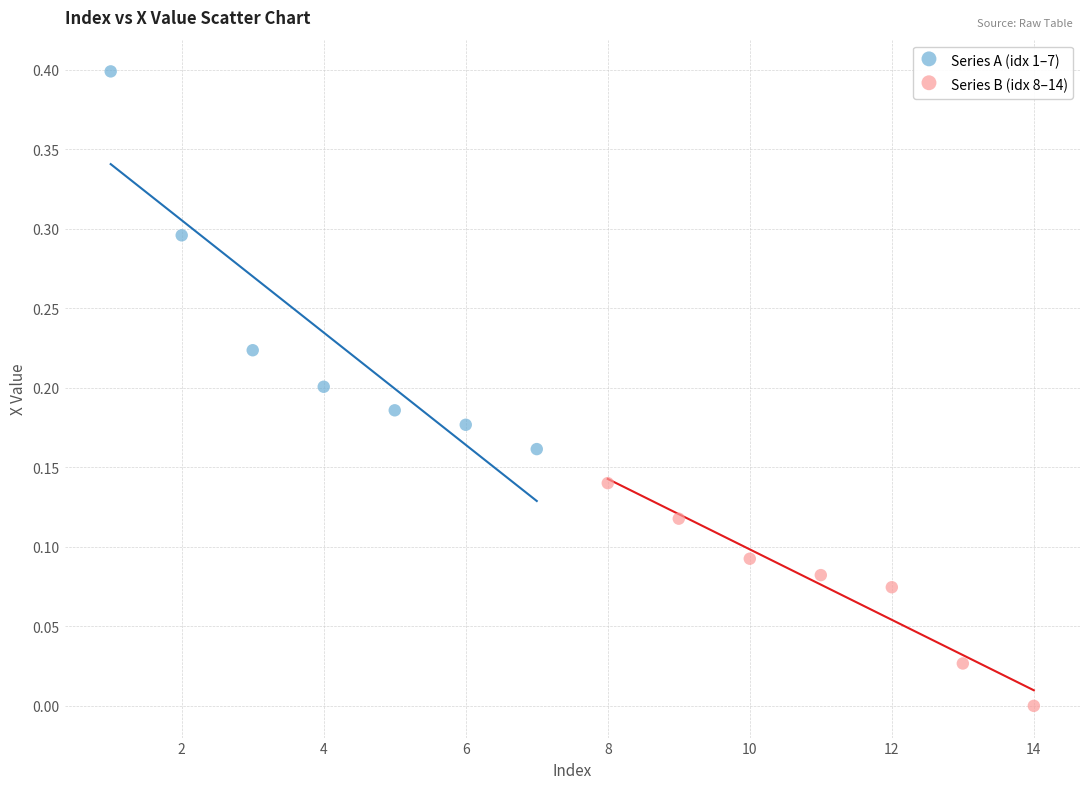

Which series contains the highest Y value?

Series A (idx 1–7)